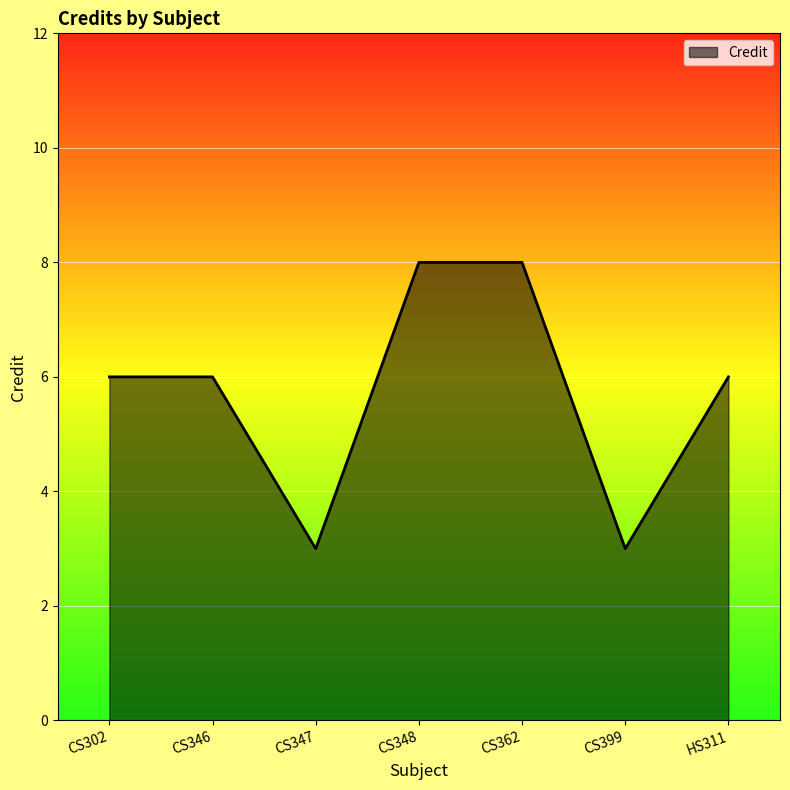

Reading right to left, what are all the values shown in this chart?

6	3	8	8	3	6	6